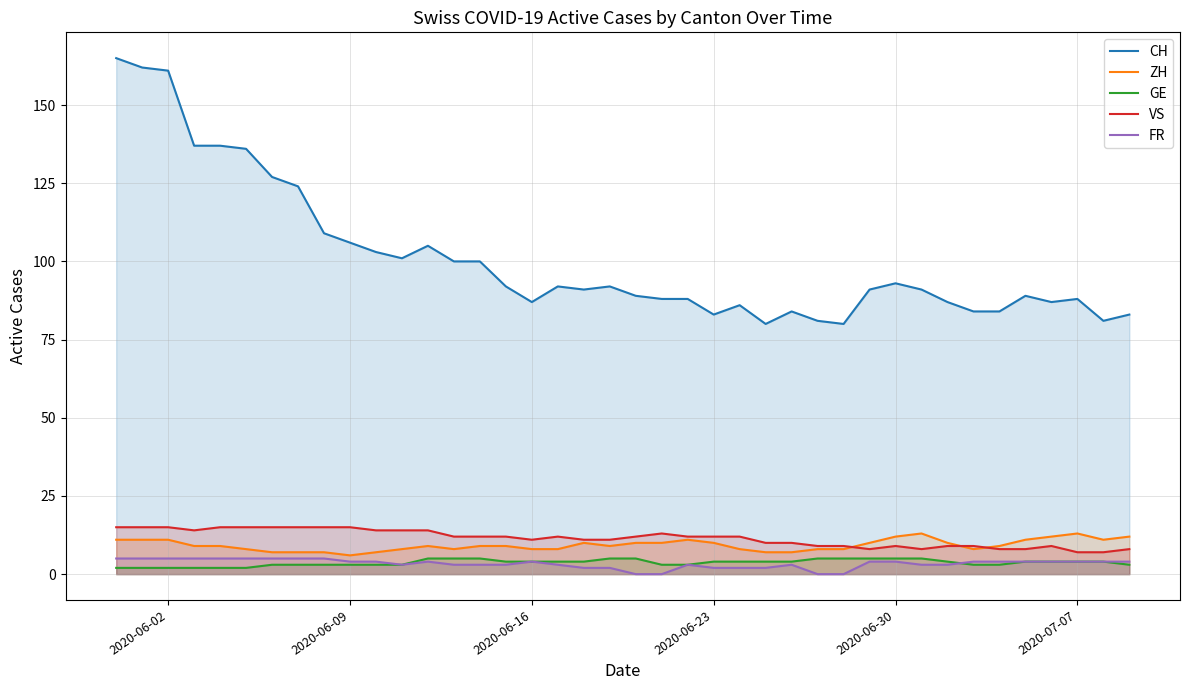

True or false: VS and GE intersect in this chart.

False